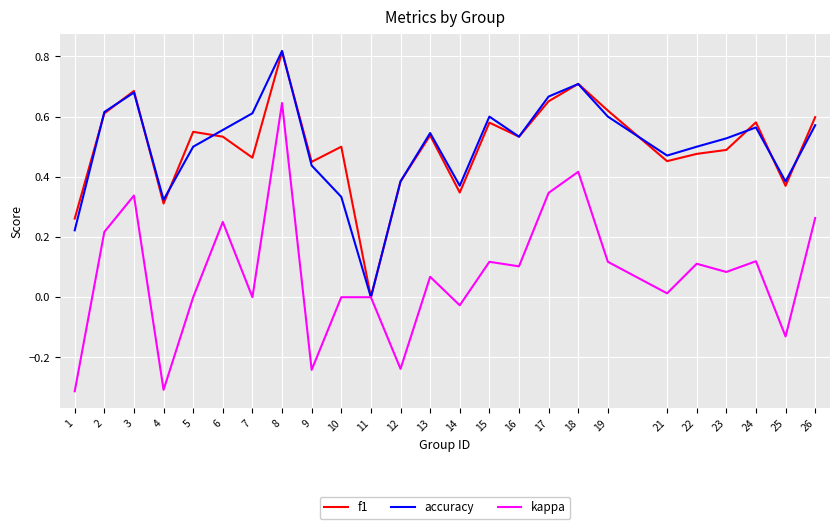

At which category does f1 reach its first local valley?

4